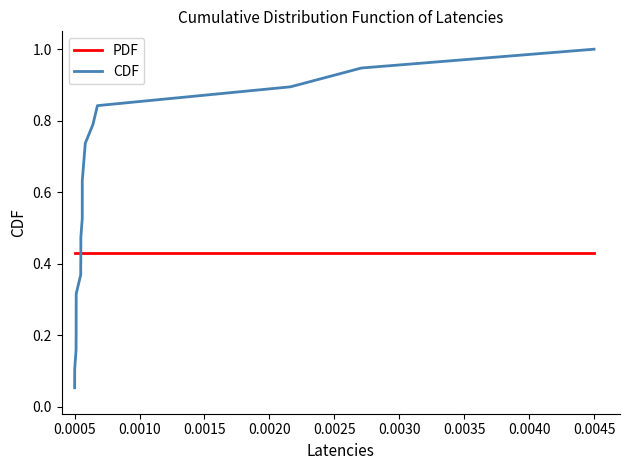

Rank the series by their maximum value, from highest to lowest.

CDF, PDF